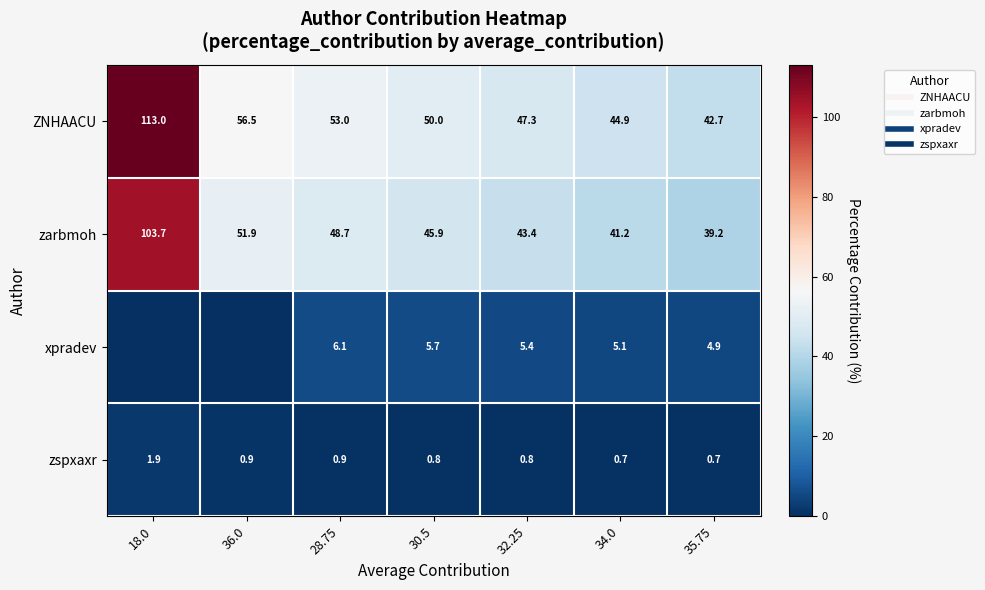

Rank the series by their maximum value, from lowest to highest.

zspxaxr, xpradev, zarbmoh, ZNHAACU